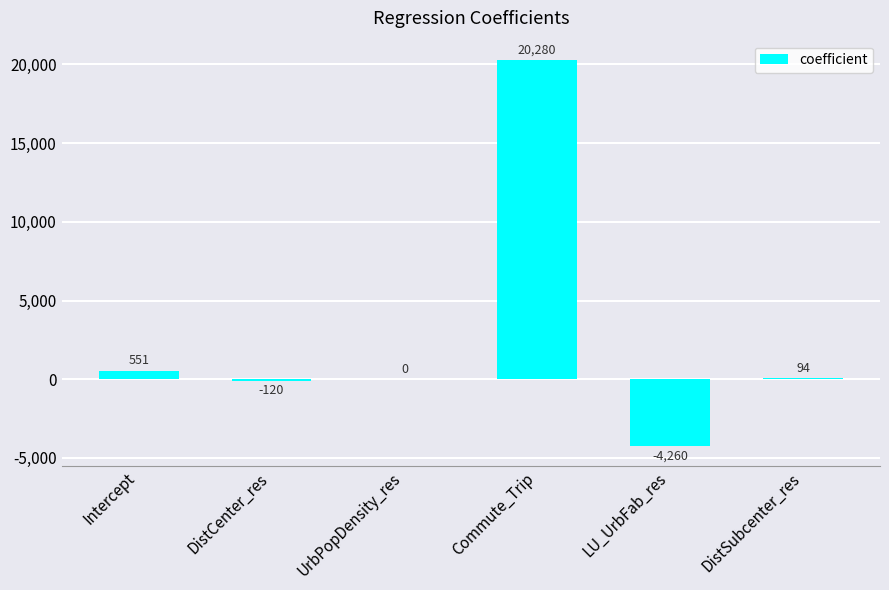

The value at Commute_Trip is 34974.6. True or false?

False